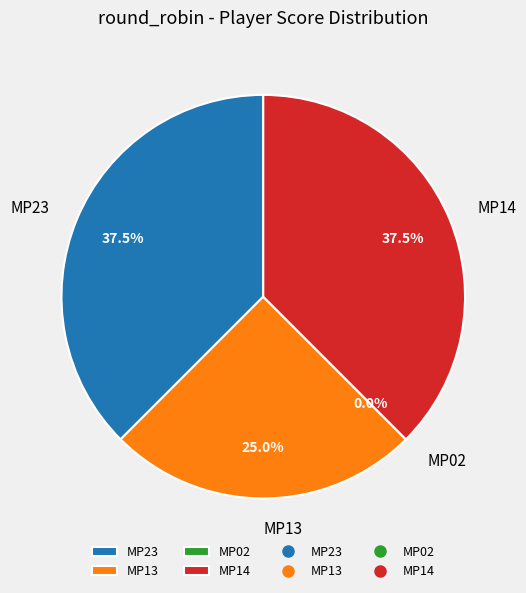

How many segments does this pie chart have?

4